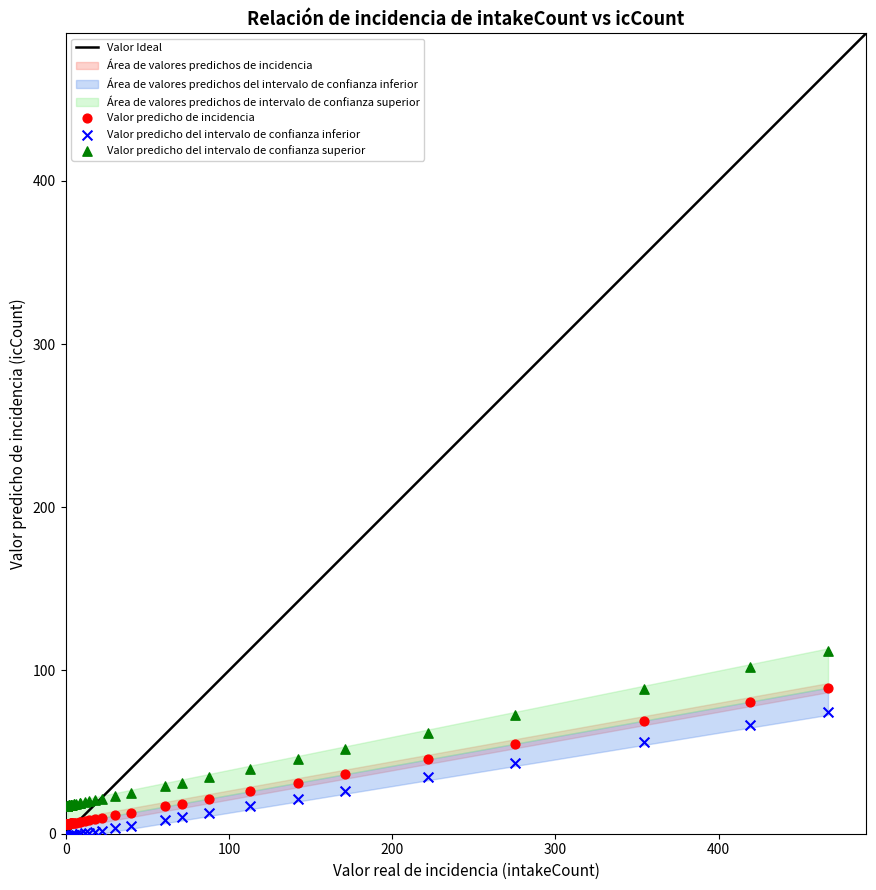

What is the X range (max minus min) for the scatter plot?

466.0